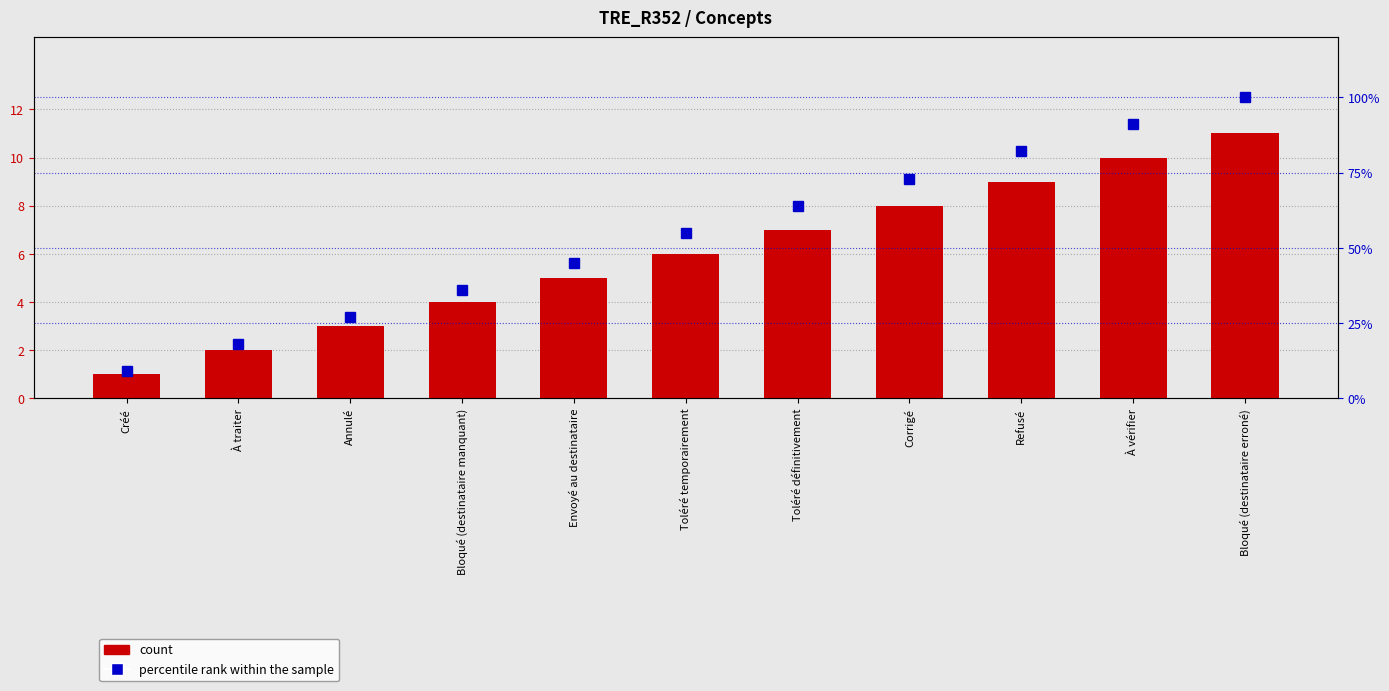

Are the bars grouped side by side (vs. stacked)?

Yes